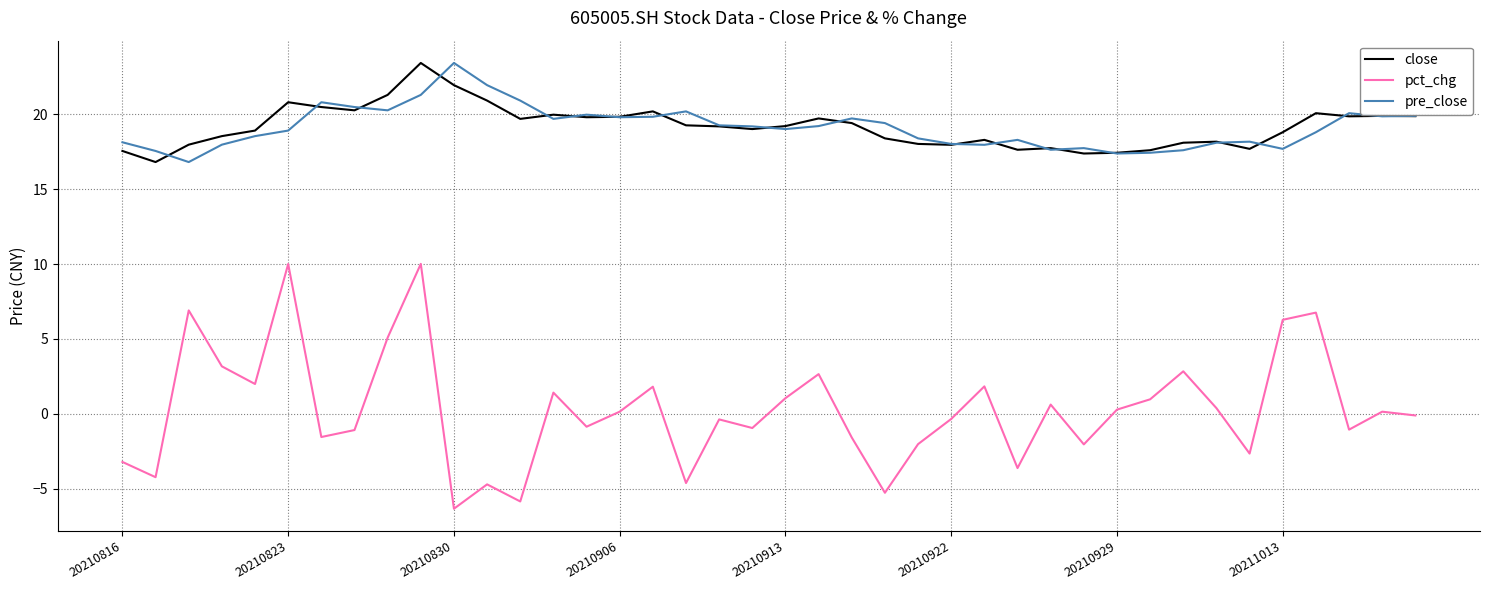

What is the difference between the maximum and minimum values in the pct_chg series?

16.3